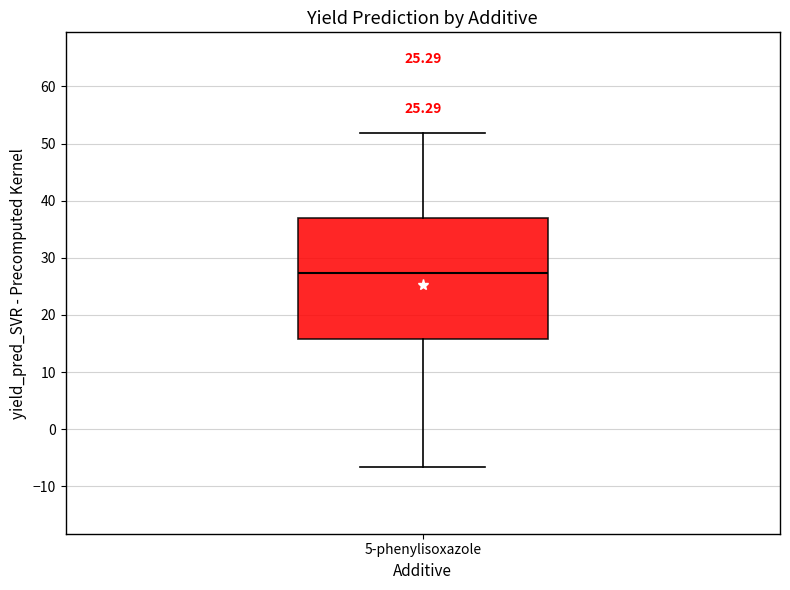

Transcribe this box plot: give where the median line is, the range the box spans, and where the two whiskers end, as read against the y-axis. The values are not printed on the chart, so give them approximately, as read against the axis.

median 27, box 16 to 37, whiskers -7 to 52